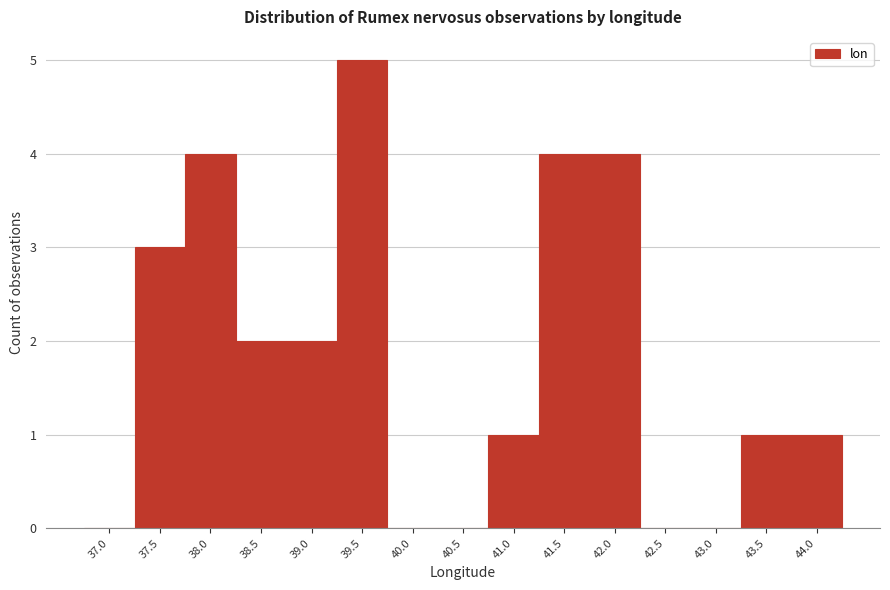

Reading left to right, list all the values displayed in this chart.

37.0=0	37.5=3	38.0=4	38.5=2	39.0=2	39.5=5	40.0=0	40.5=0	41.0=1	41.5=4	42.0=4	42.5=0	43.0=0	43.5=1	44.0=1